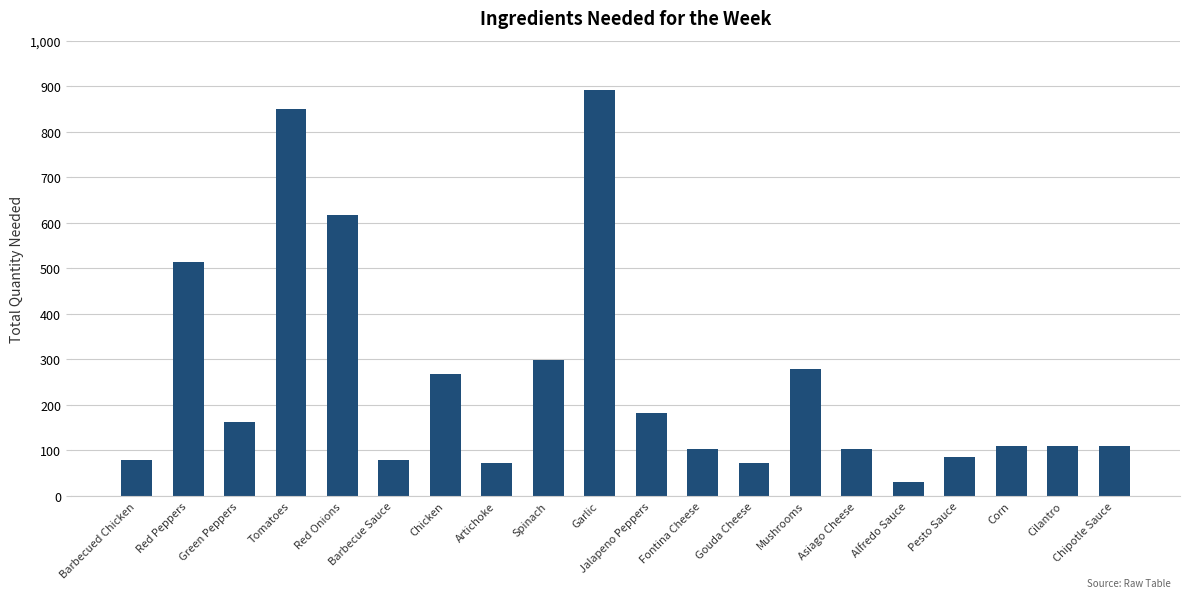

How many data points are less than 110?

8